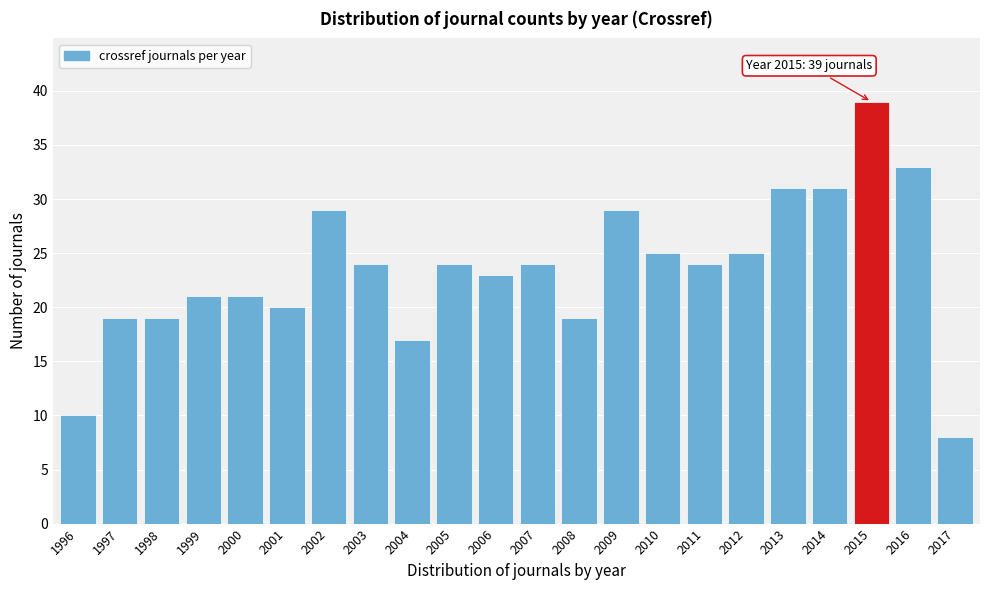

Reading left to right, list all the values displayed in this chart.

10	19	19	21	21	20	29	24	17	24	23	24	19	29	25	24	25	31	31	39	33	8